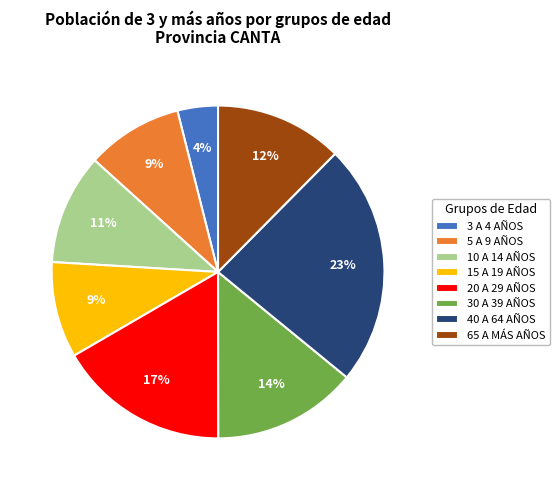

Which has a higher value, 20 A 29 AÑOS or 3 A 4 AÑOS?

20 A 29 AÑOS